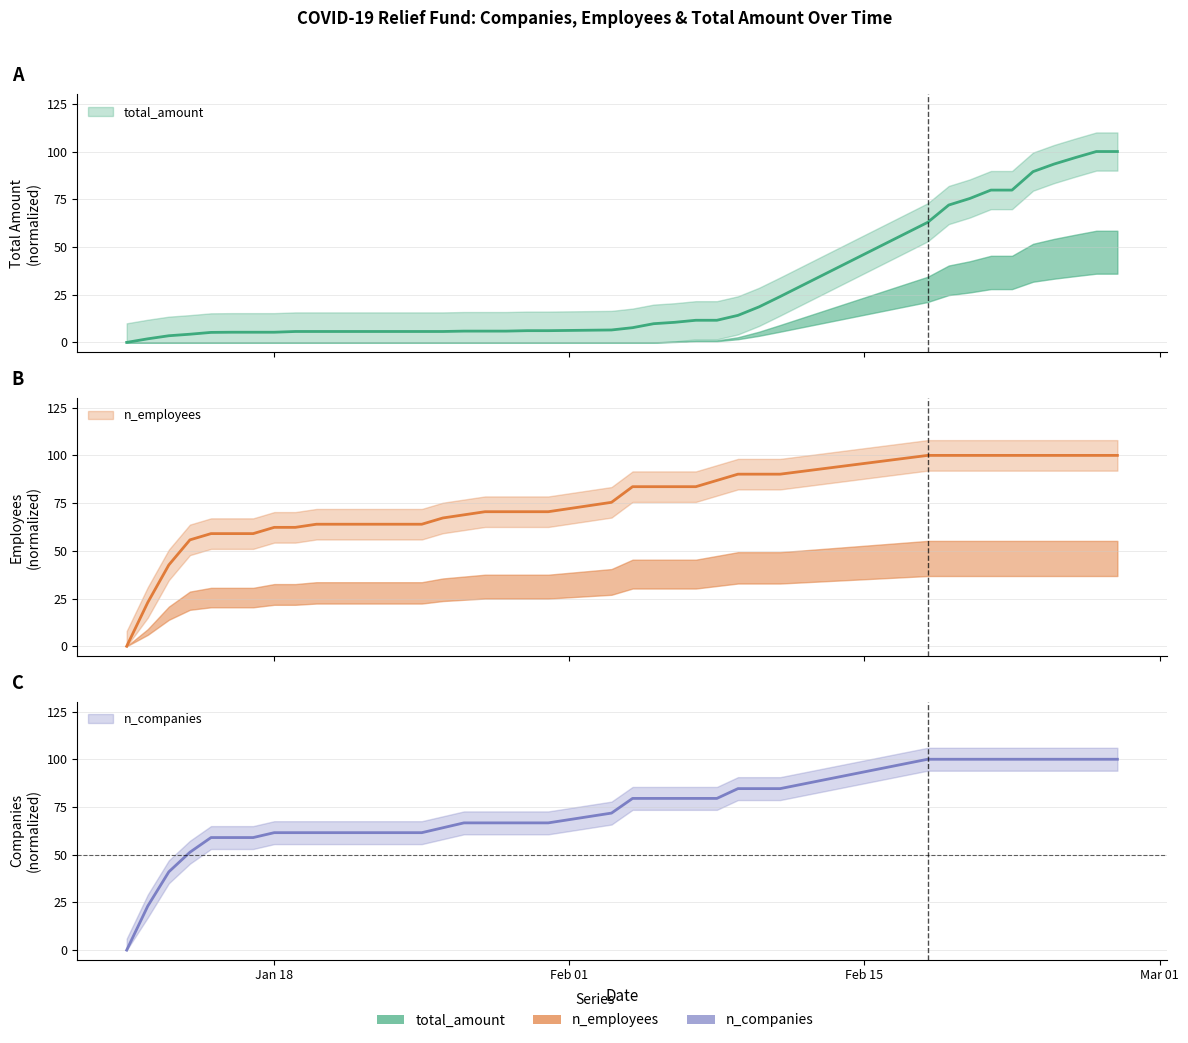

How many values in the n_companies series exceed 66?

24